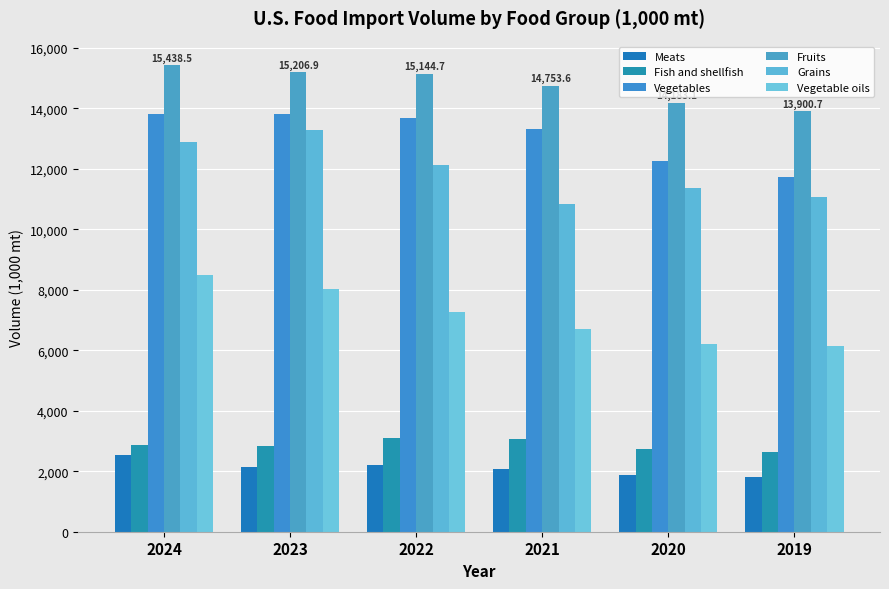

Where is Vegetable oils nearest to the value 7317?

2022